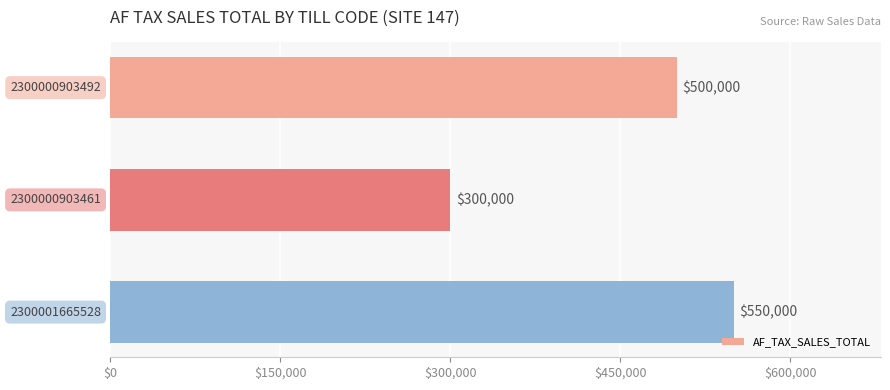

How many values are between 300000 and 550000?

3